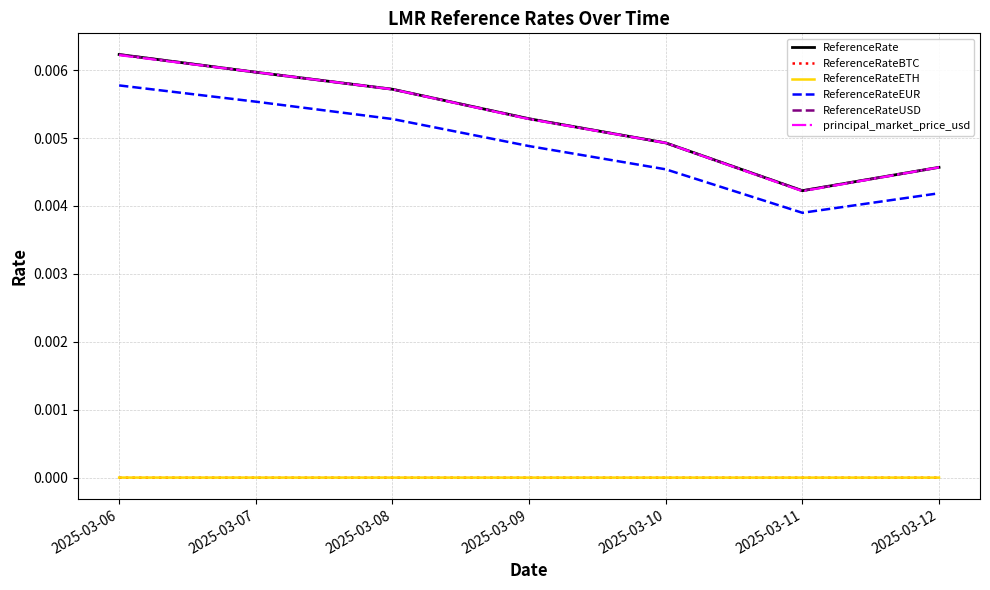

Does the chart display data point markers on the line(s)?

No